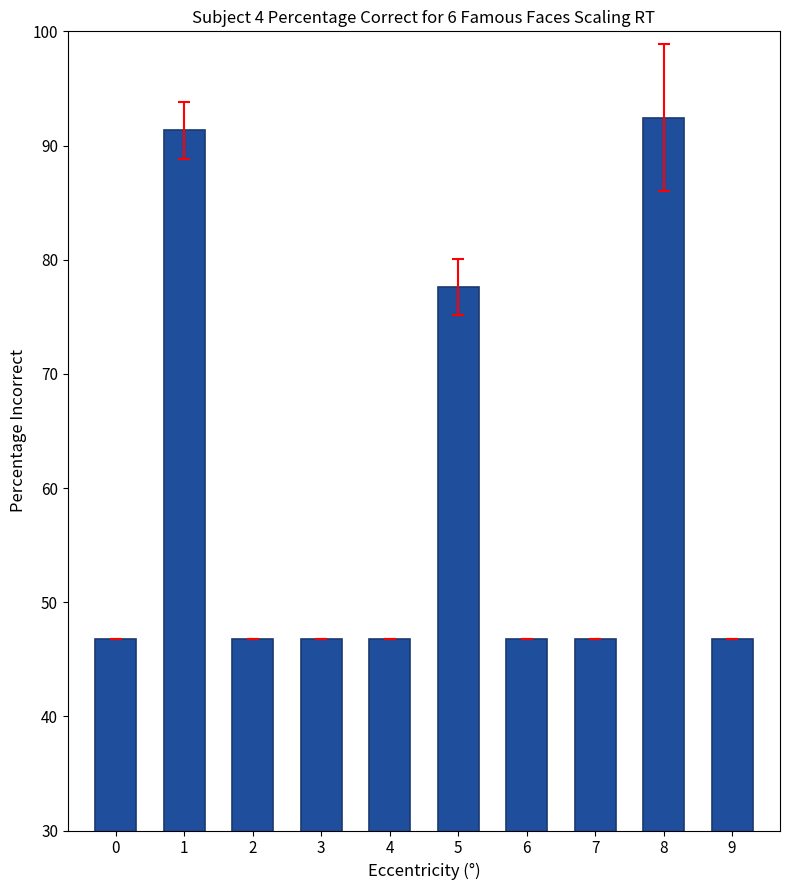

What is the greatest value displayed?

92.4